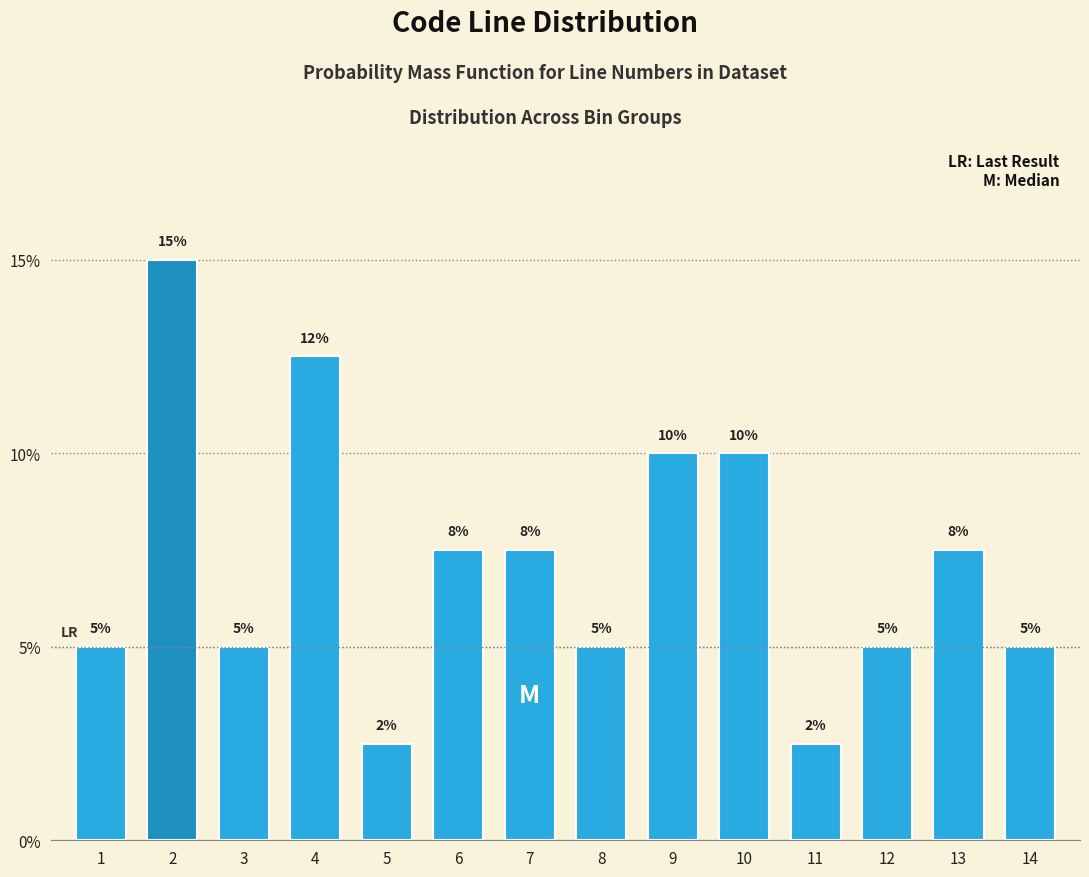

What is the value of the 1st bar from the left?

5.0